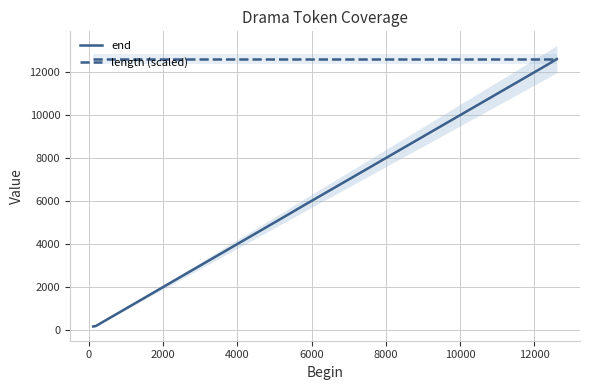

Which series has the largest total across all categories?

length (scaled)